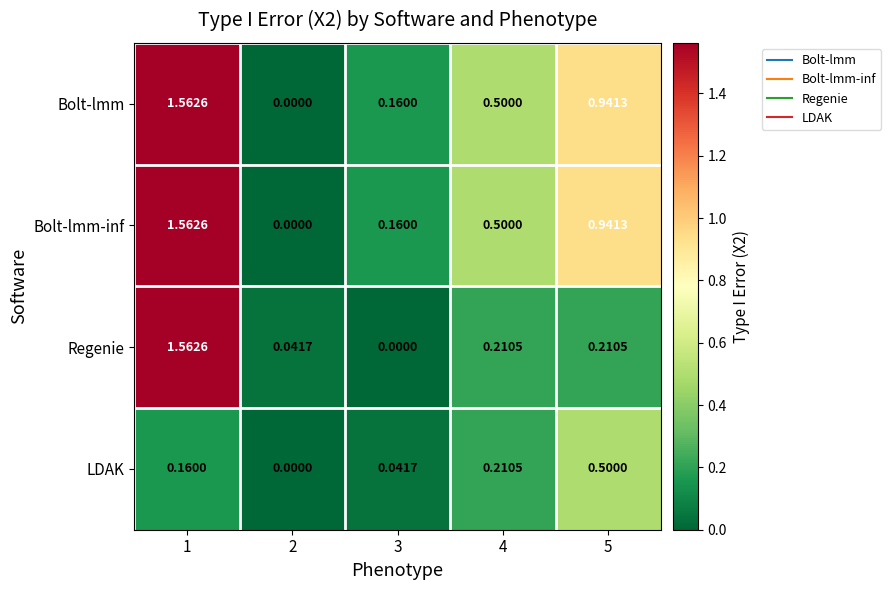

Between 1 and 3, which series saw the biggest shift?

Regenie